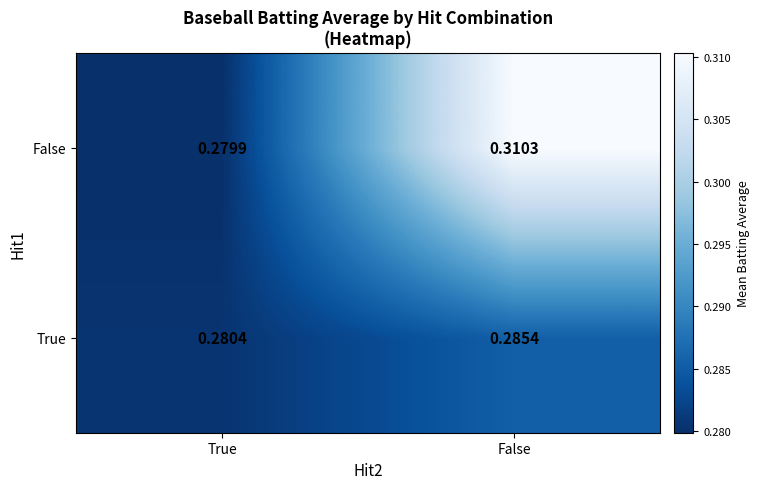

Which series has the largest total across all categories?

False